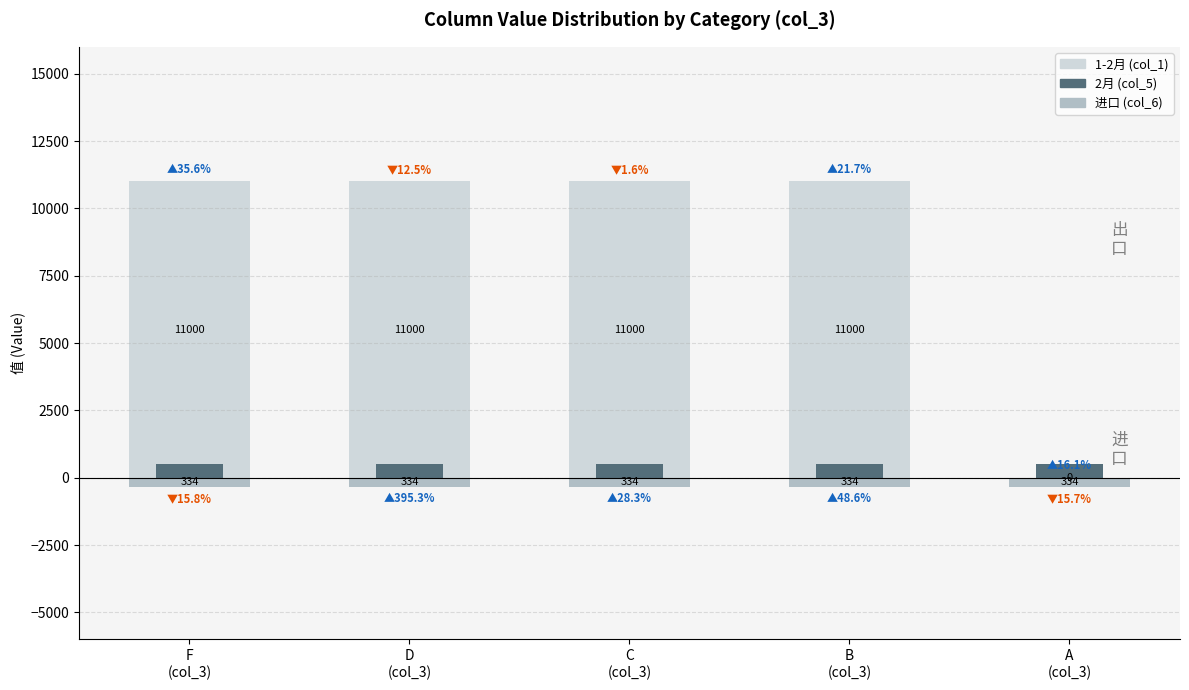

The 1-2月 (col_1) series shows 4651 at B
(col_3). True or false?

False